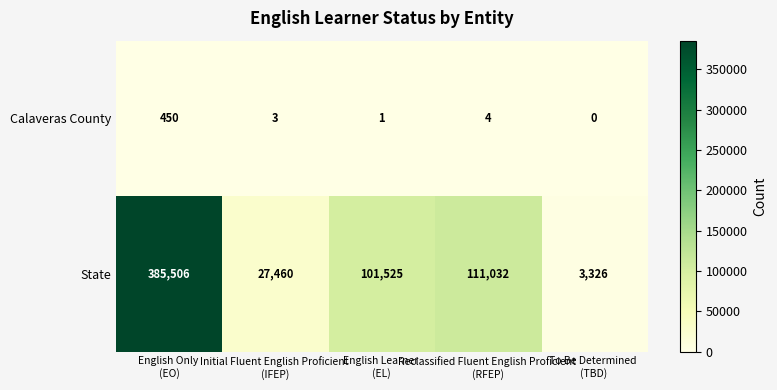

What is the difference between the maximum and minimum values in the Calaveras County series?

450